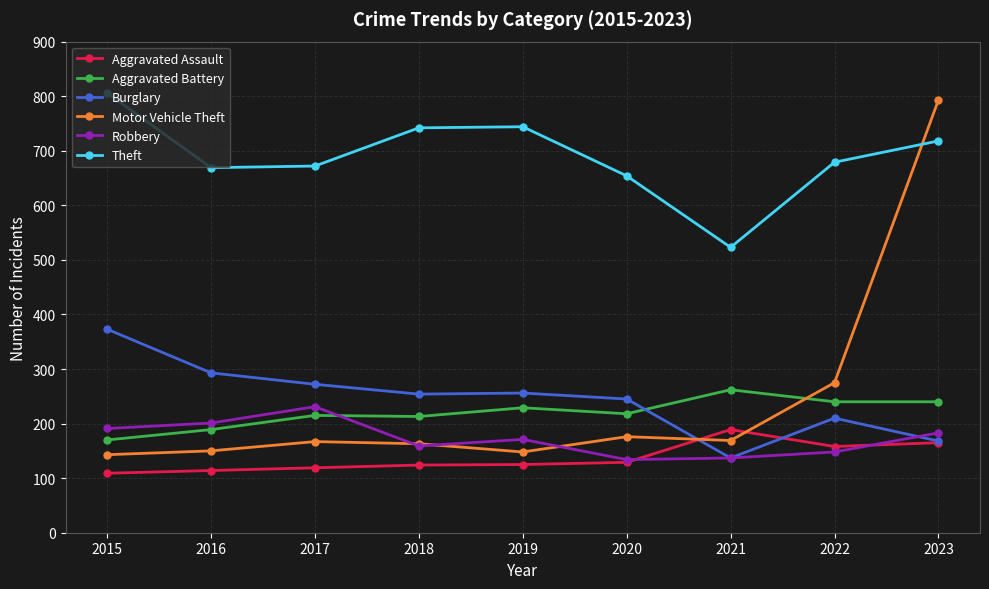

What is the difference between the highest and lowest values at 2019?

619